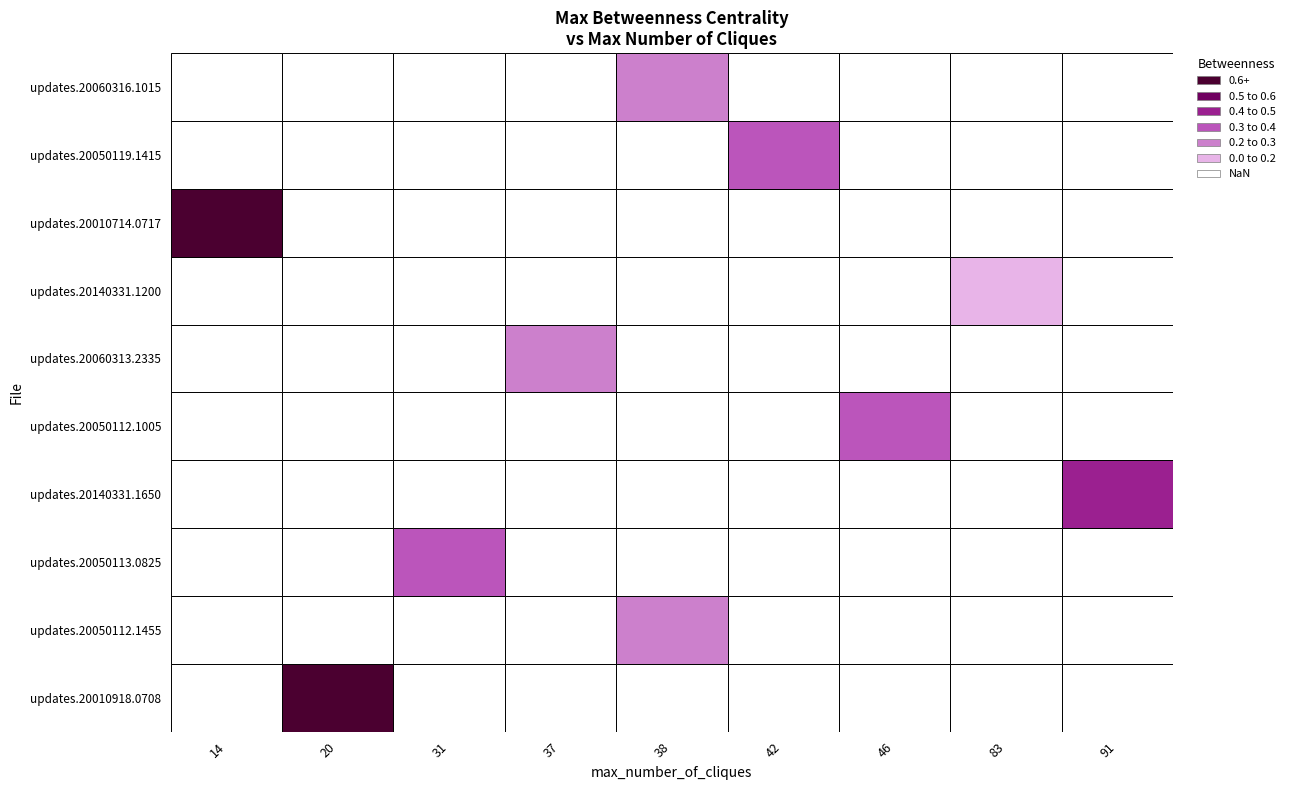

At how many categories does at least one series exceed 44?

1